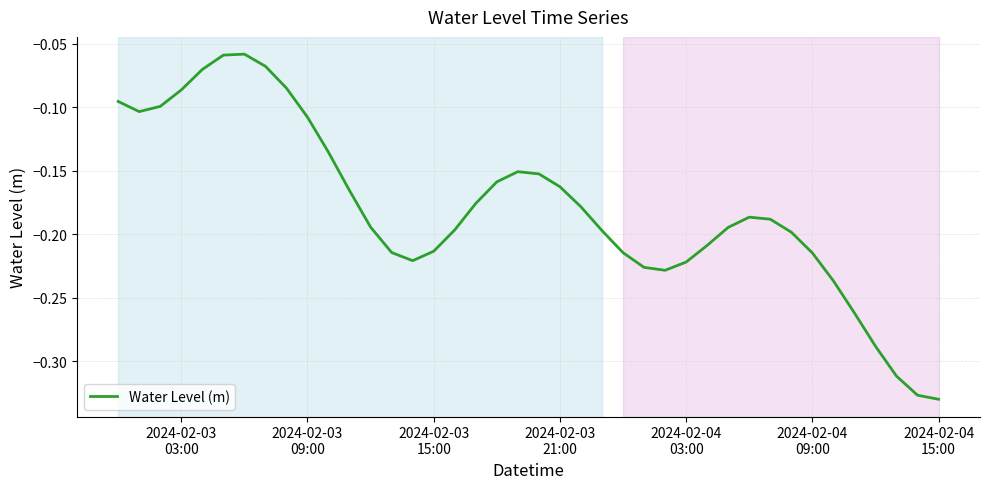

Does the chart have visible grid lines?

Yes